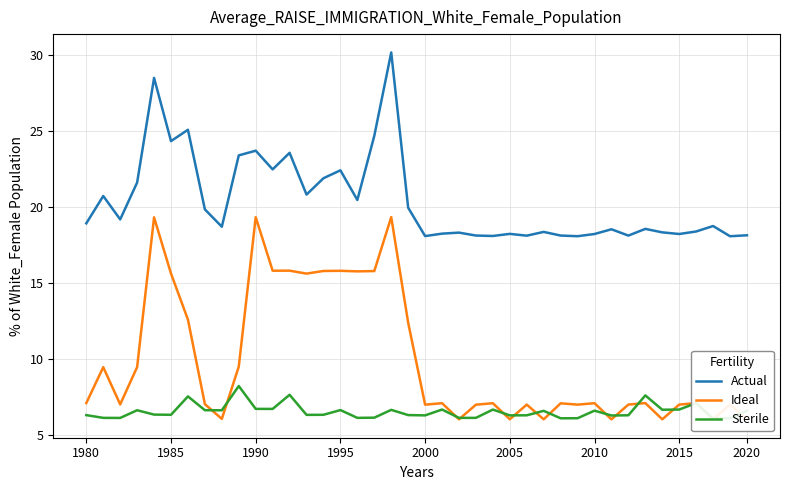

What is the lowest value of the Actual series?

18.1